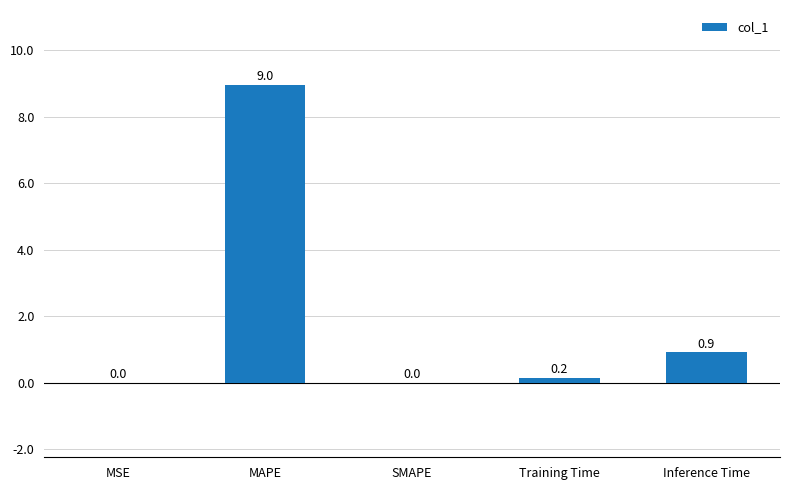

How many values are above zero?

4